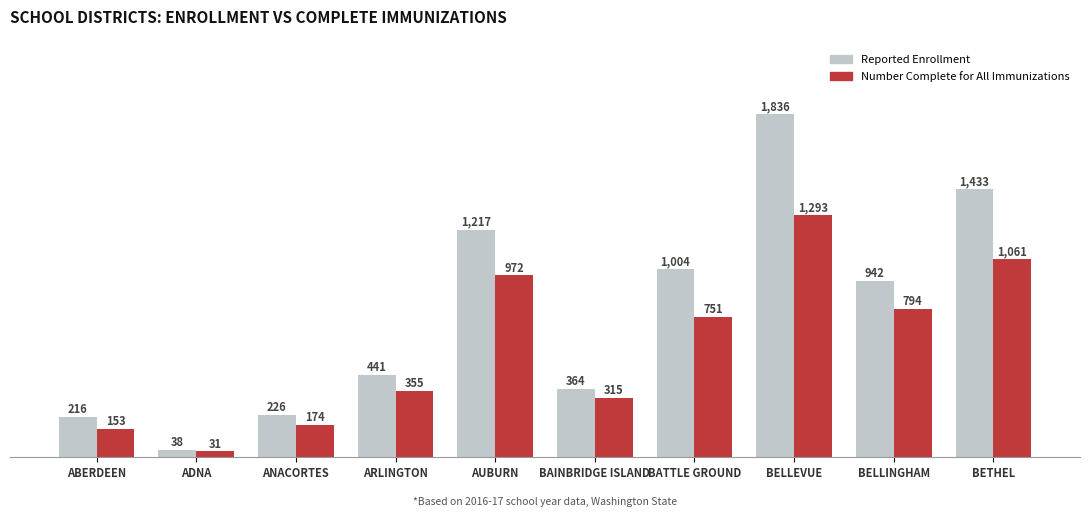

Is the value of Number Complete for All Immunizations at ANACORTES greater than the value of Reported Enrollment at BAINBRIDGE ISLAND?

No